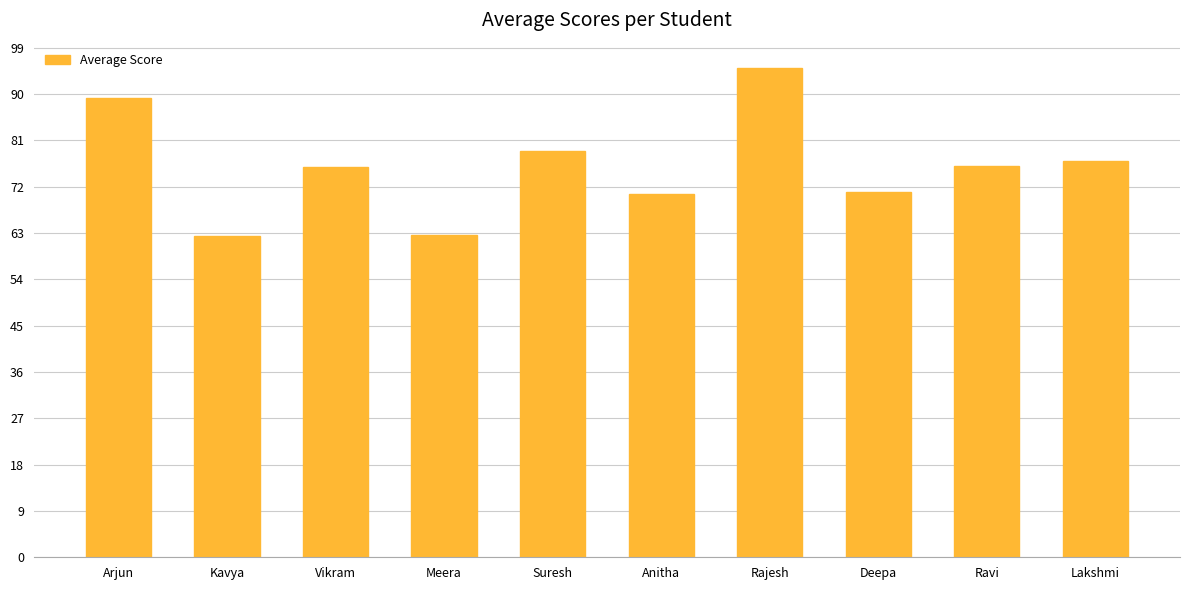

At which label does the data first exceed 76?

Arjun